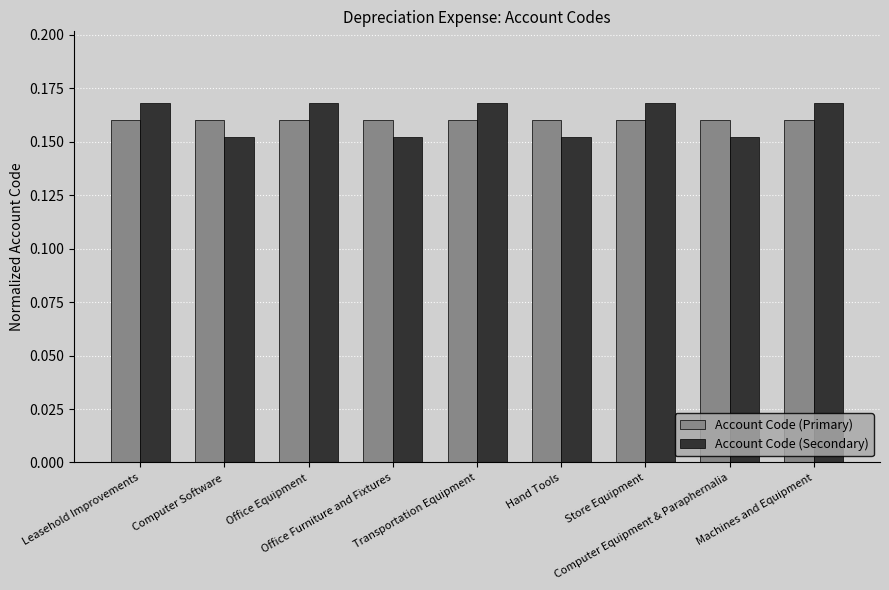

Is the value of Account Code (Primary) at Transportation Equipment greater than the value of Account Code (Secondary) at Machines and Equipment?

No